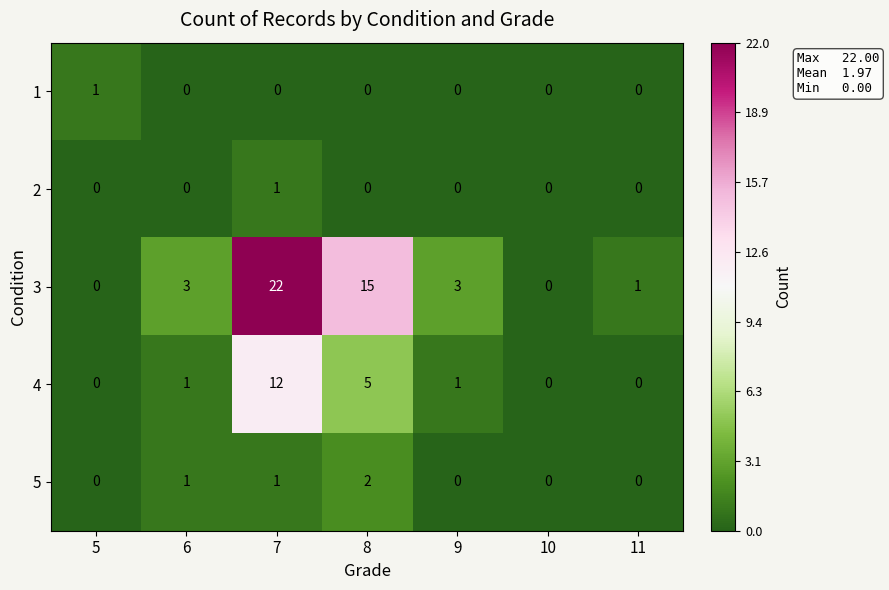

Which category has the highest value across all series?

7